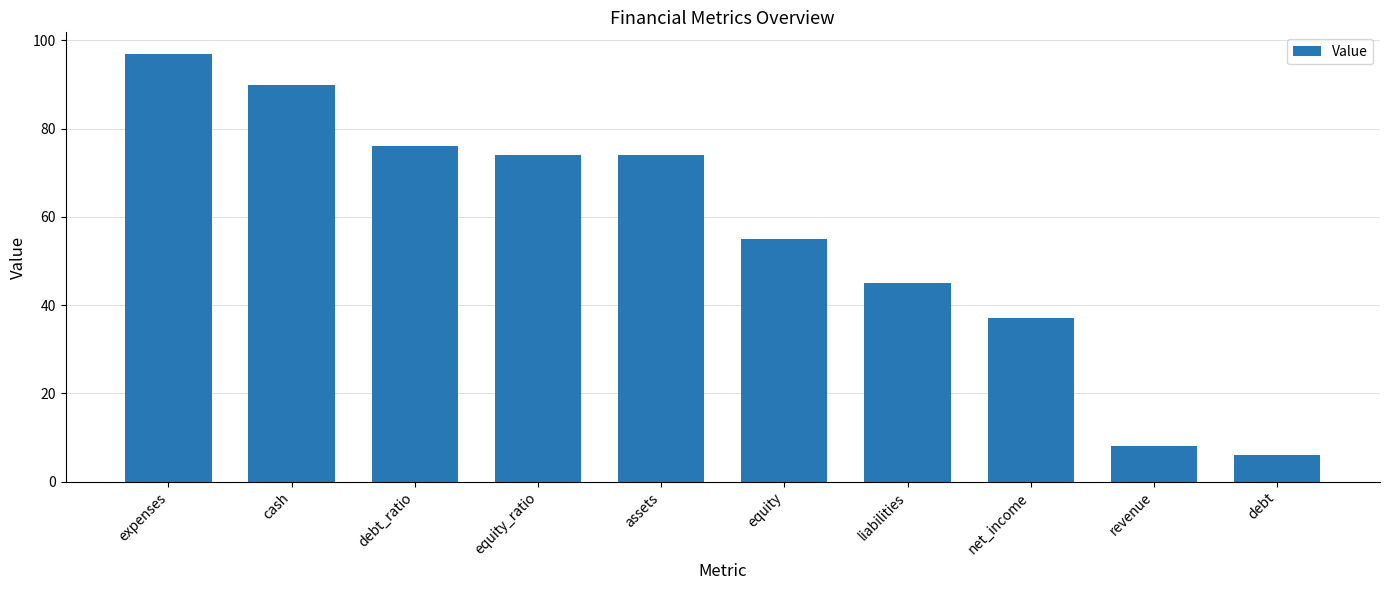

The value at equity is 34. True or false?

False